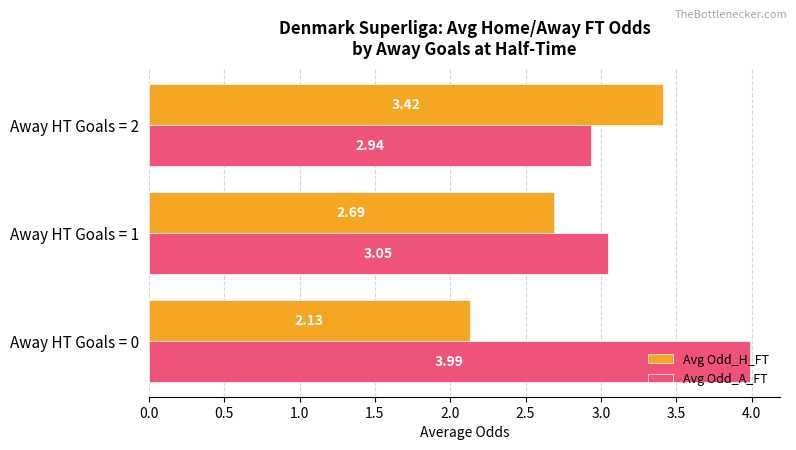

Which series has the largest range (max minus min)?

Avg Odd_H_FT